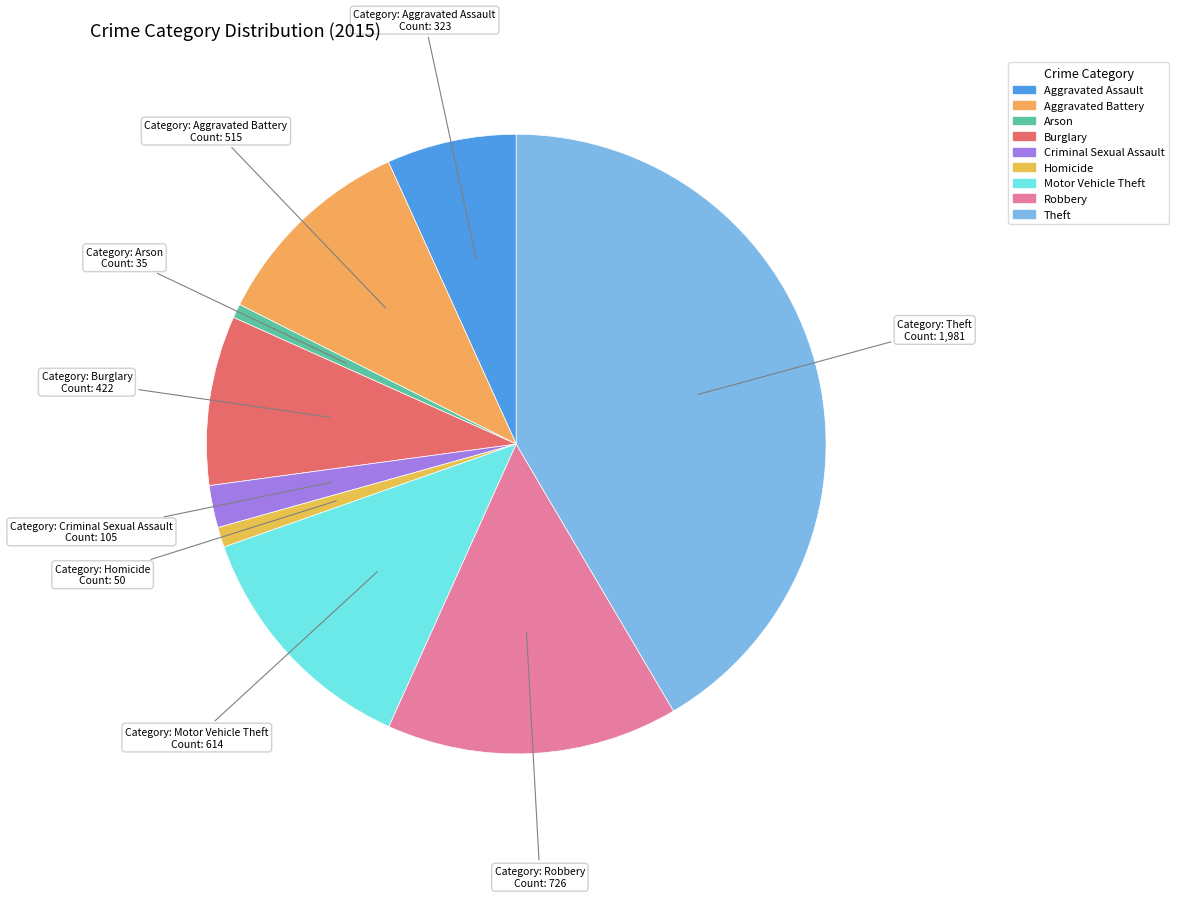

Count the number of slices in the pie.

9